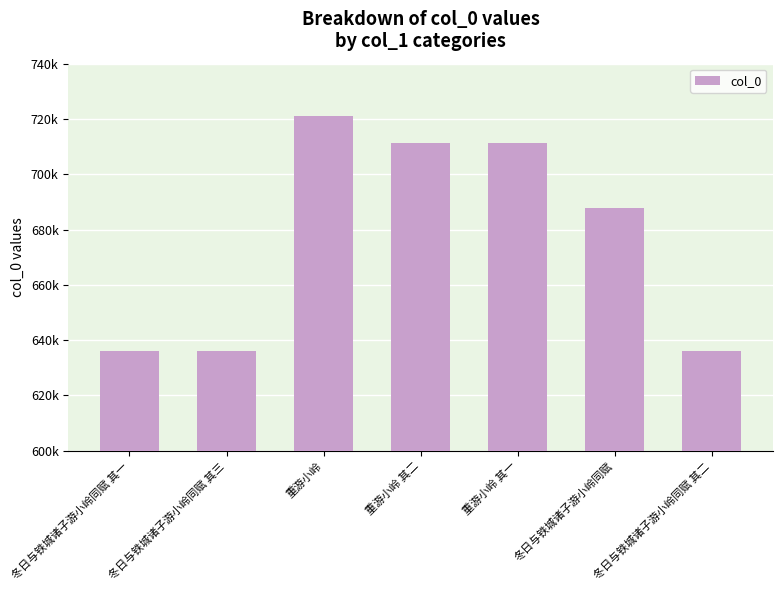

Read the value at 重游小岭 其一.

711328